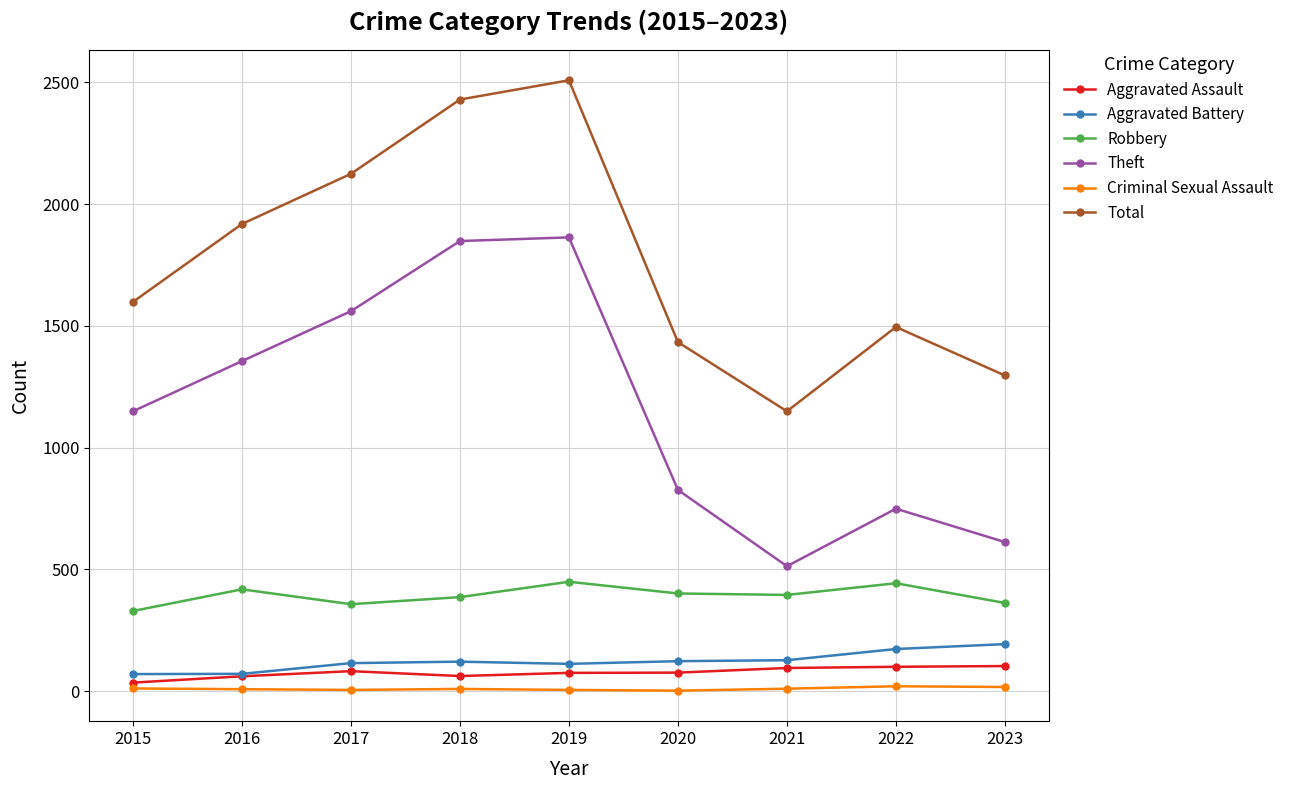

Which series has the largest range (max minus min)?

Total